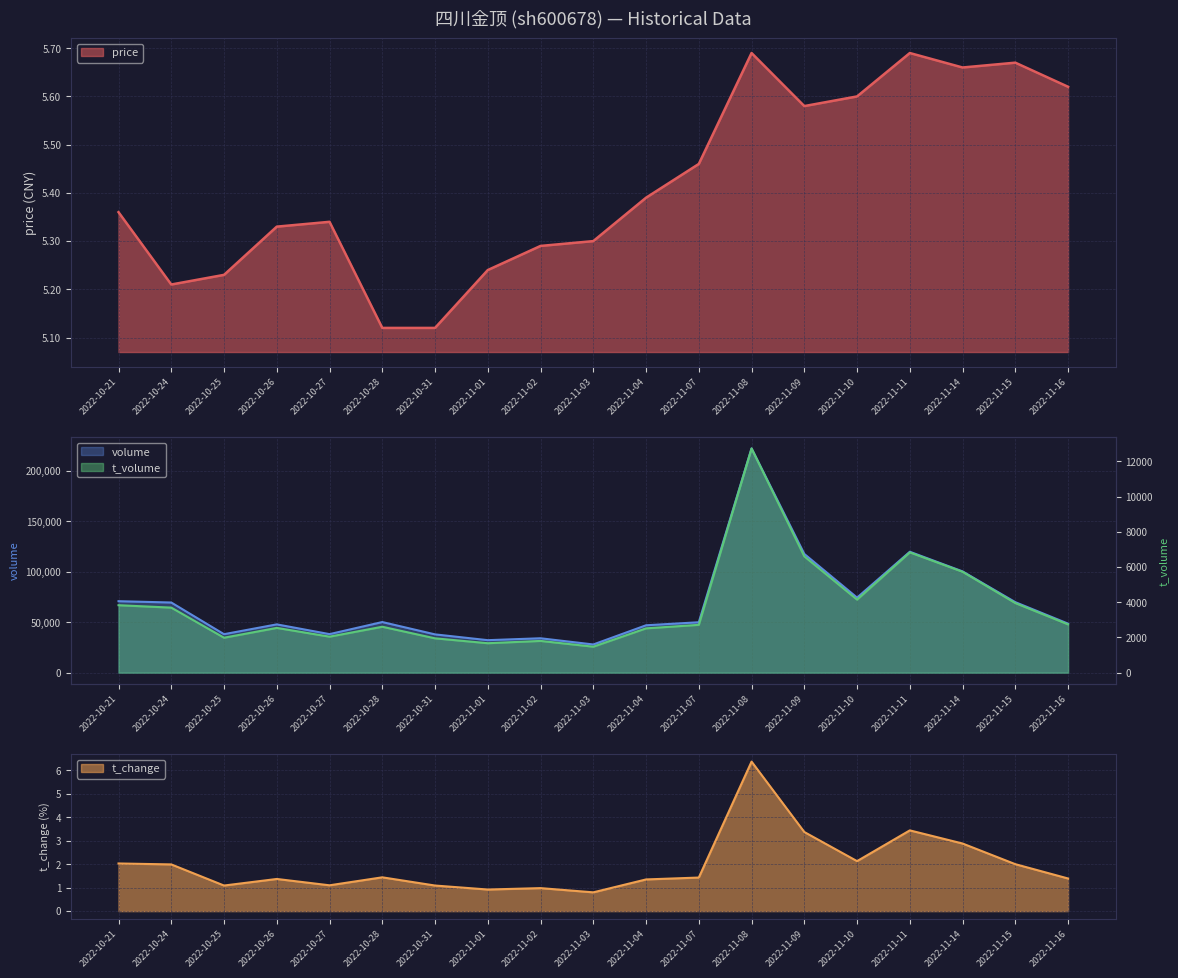

Reading left to right, list all the values displayed in this chart.

price: 5.4	5.2	5.2	5.3	5.3	5.1	5.1	5.2	5.3	5.3	5.4	5.5	5.7	5.6	5.6	5.7	5.7	5.7	5.6
t_change: 2.0	2.0	1.1	1.4	1.1	1.4	1.1	0.9	1.0	0.8	1.4	1.4	6.4	3.4	2.1	3.4	2.9	2.0	1.4
volume: 70863.0	69567.0	38164.0	47895.0	38222.0	50205.0	37971.0	32228.0	34116.0	27970.0	46993.0	49990.0	222306.0	117701.0	74430.0	119889.0	100410.0	69913.0	48628.0
t_volume: 3830.0	3694.0	1985.0	2542.0	2045.0	2608.0	1950.0	1673.0	1803.0	1476.0	2517.0	2716.0	12730.0	6602.0	4148.0	6830.0	5729.0	3952.0	2742.0